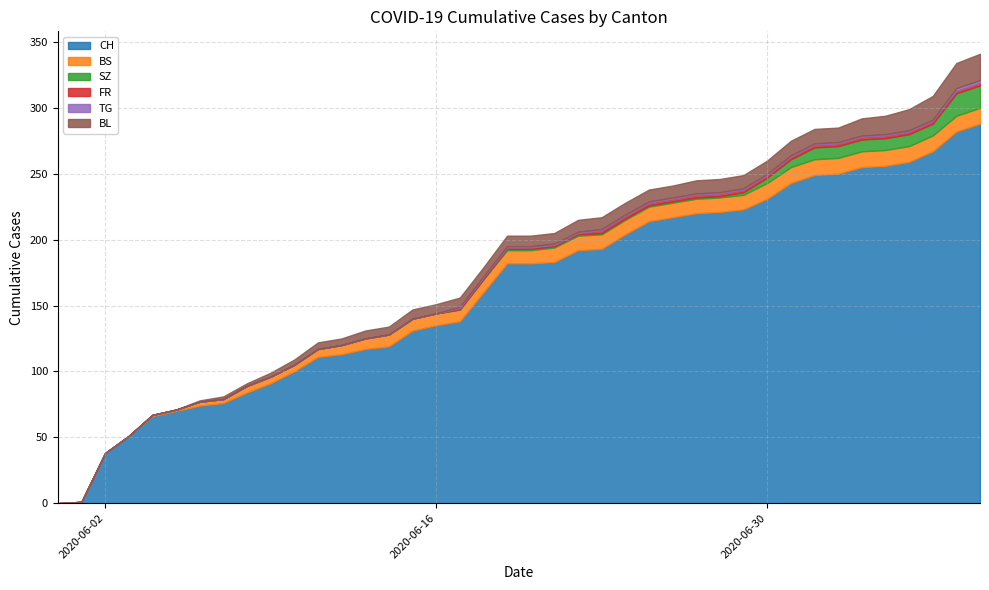

How many categories are shown in the chart?

40